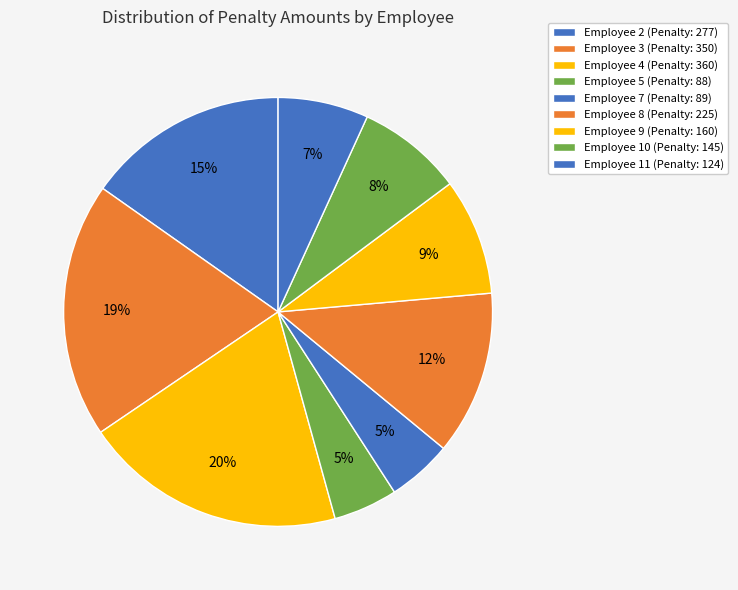

Count the number of slices in the pie.

9